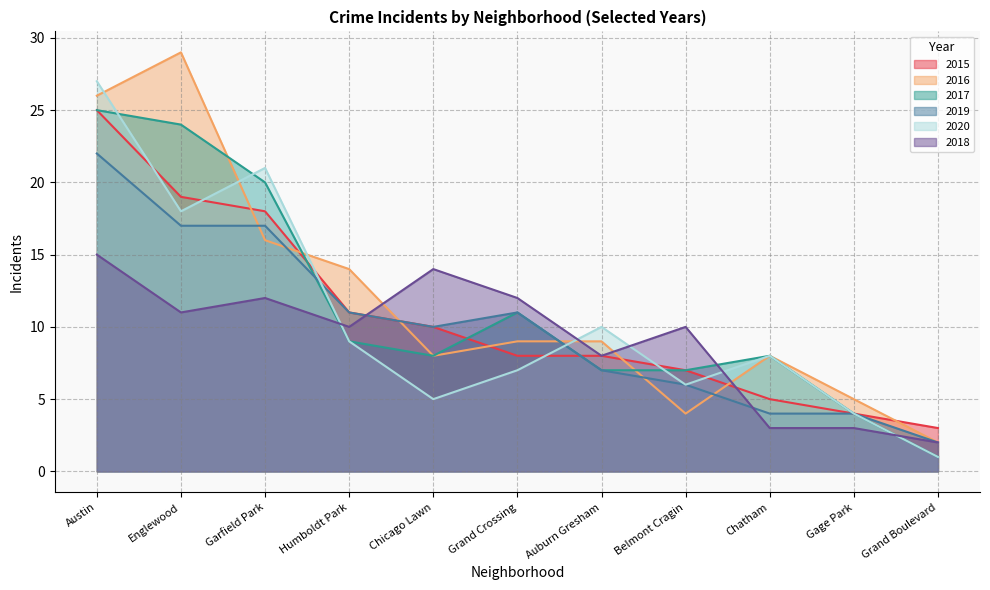

Reading left to right, what are all the values shown in this chart?

2015: Austin=25	Englewood=19	Garfield Park=18	Humboldt Park=11	Chicago Lawn=10	Grand Crossing=8	Auburn Gresham=8	Belmont Cragin=7	Chatham=5	Gage Park=4	Grand Boulevard=3
2016: Austin=26	Englewood=29	Garfield Park=16	Humboldt Park=14	Chicago Lawn=8	Grand Crossing=9	Auburn Gresham=9	Belmont Cragin=4	Chatham=8	Gage Park=5	Grand Boulevard=2
2017: Austin=25	Englewood=24	Garfield Park=20	Humboldt Park=9	Chicago Lawn=8	Grand Crossing=11	Auburn Gresham=7	Belmont Cragin=7	Chatham=8	Gage Park=4	Grand Boulevard=1
2019: Austin=22	Englewood=17	Garfield Park=17	Humboldt Park=11	Chicago Lawn=10	Grand Crossing=11	Auburn Gresham=7	Belmont Cragin=6	Chatham=4	Gage Park=4	Grand Boulevard=2
2020: Austin=27	Englewood=18	Garfield Park=21	Humboldt Park=9	Chicago Lawn=5	Grand Crossing=7	Auburn Gresham=10	Belmont Cragin=6	Chatham=8	Gage Park=4	Grand Boulevard=1
2018: Austin=15	Englewood=11	Garfield Park=12	Humboldt Park=10	Chicago Lawn=14	Grand Crossing=12	Auburn Gresham=8	Belmont Cragin=10	Chatham=3	Gage Park=3	Grand Boulevard=2